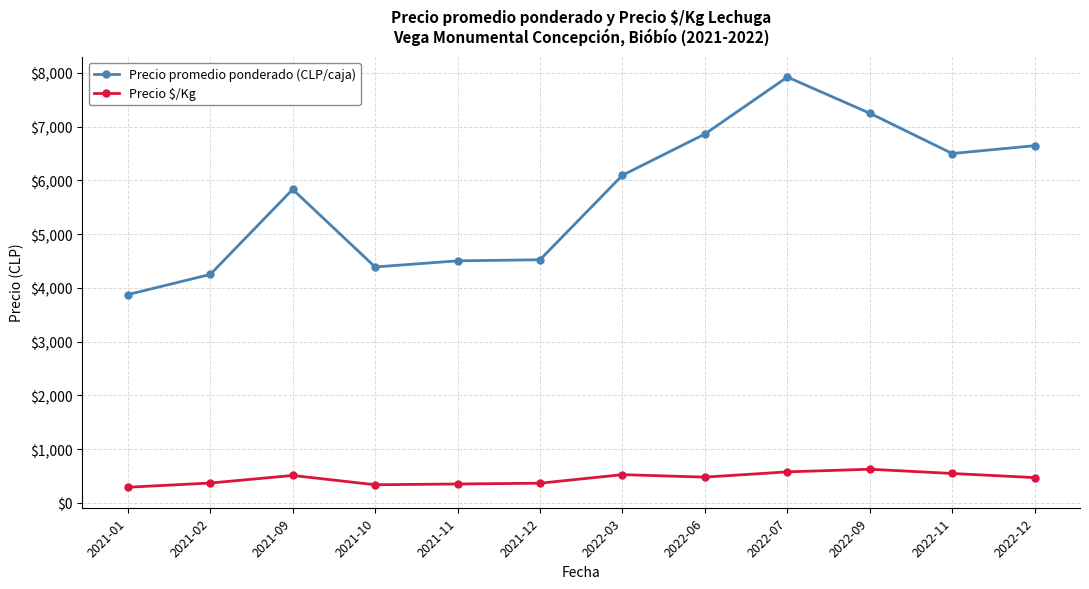

True or false: Precio promedio ponderado (CLP/caja) and Precio $/Kg cross at least once.

False